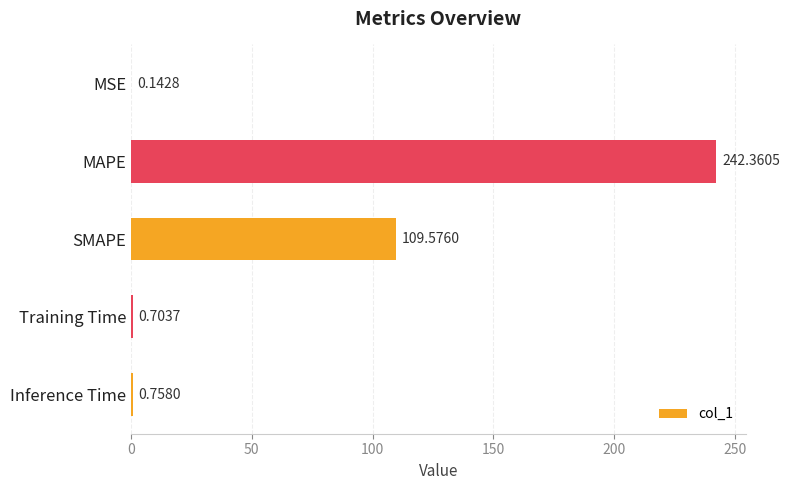

How many data points does each series have?

5